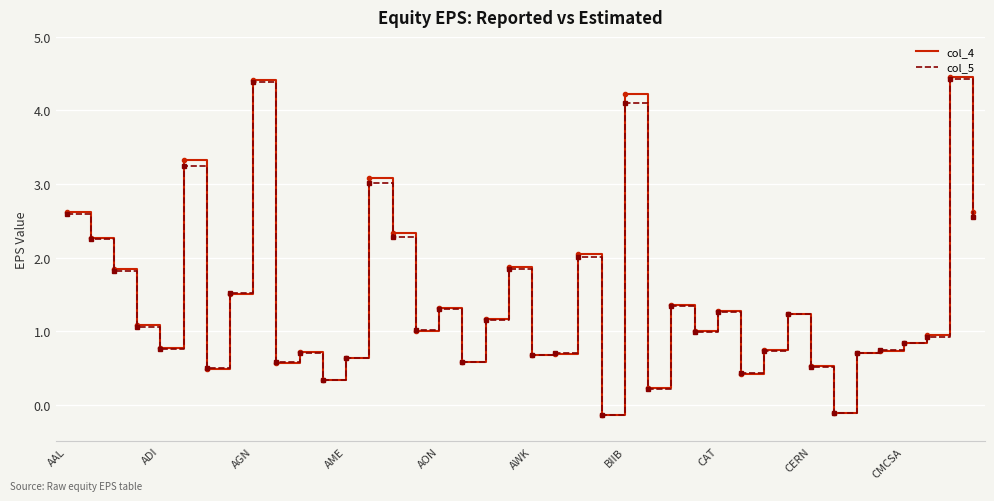

What is the maximum value shown in the chart?

4.5